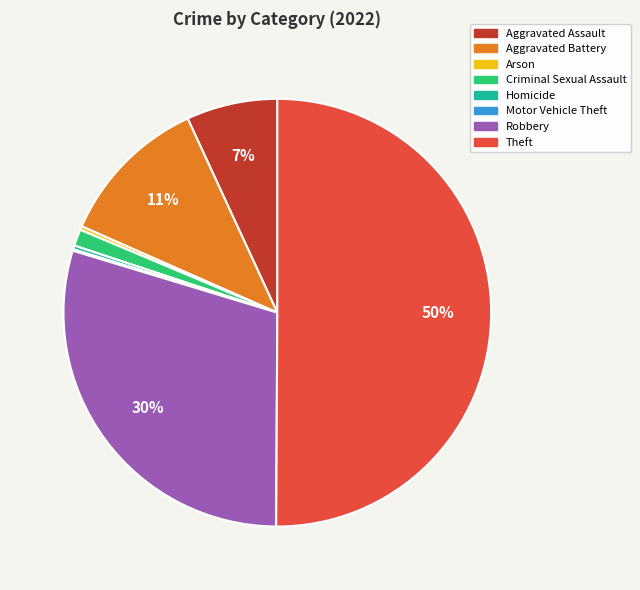

Combined, do Homicide and Arson account for over 50%?

No